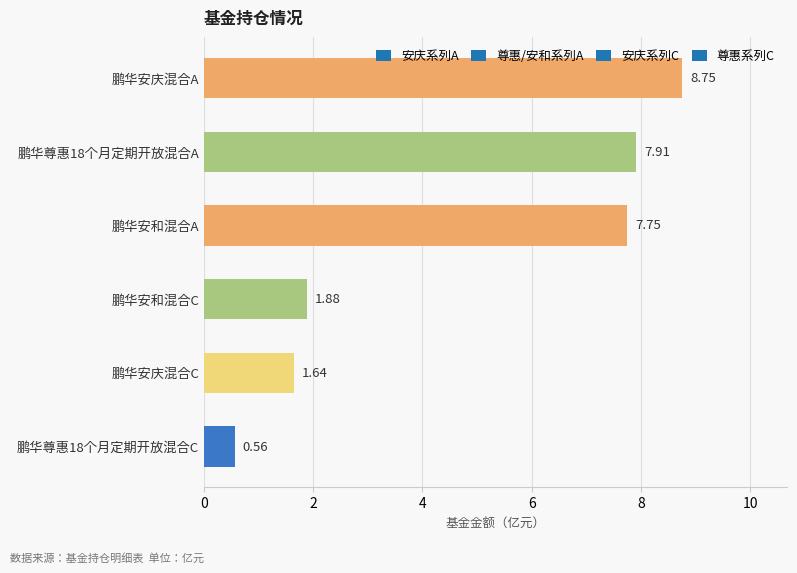

Where is the data nearest to the value 4?

鹏华安和混合C